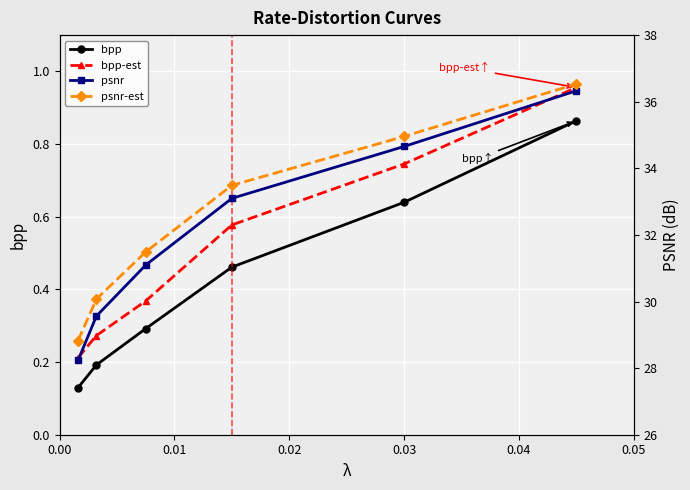

True or false: bpp and psnr-est cross at least once.

False